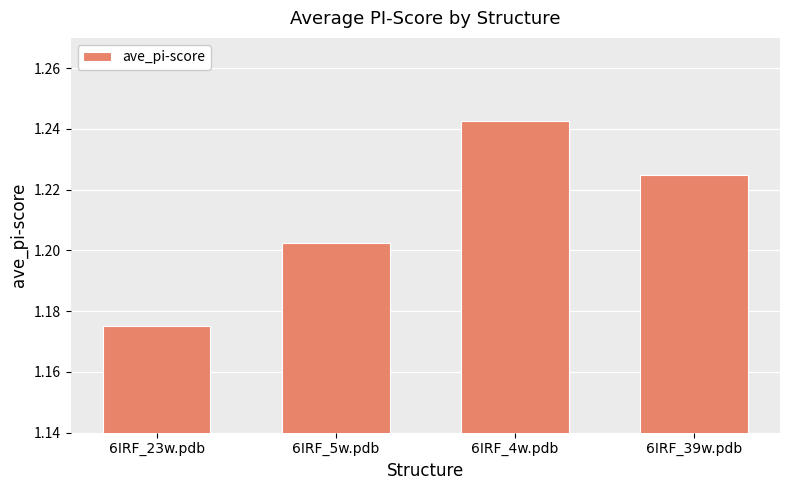

Rank the categories by value from highest to lowest.

6IRF_4w.pdb, 6IRF_39w.pdb, 6IRF_5w.pdb, 6IRF_23w.pdb